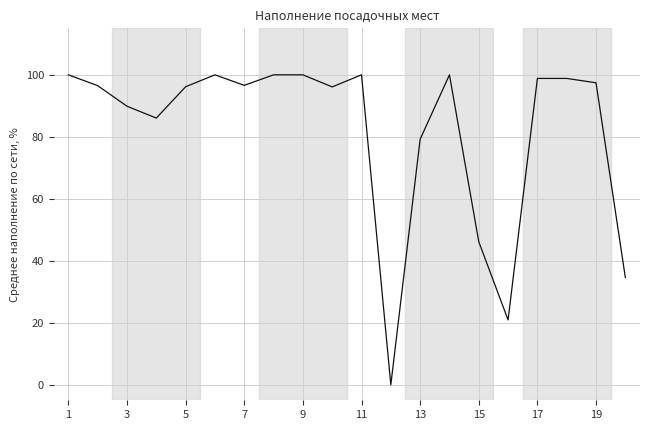

Is this an area chart (filled region under the line)?

No